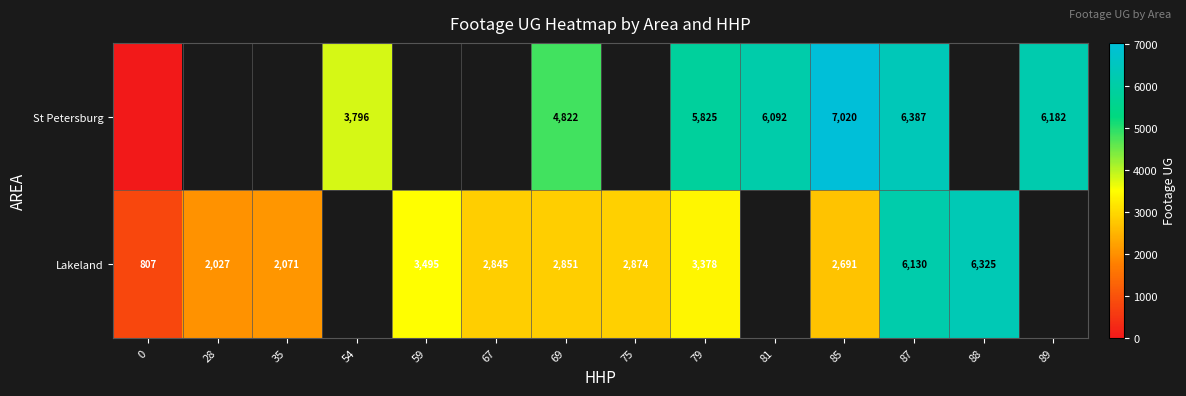

Is it true that Lakeland equals 4730.3 at 69?

False